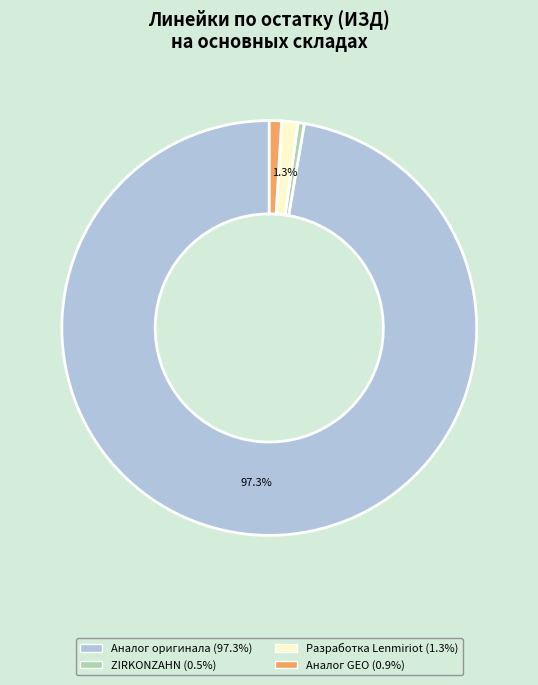

How many segments does this pie chart have?

4